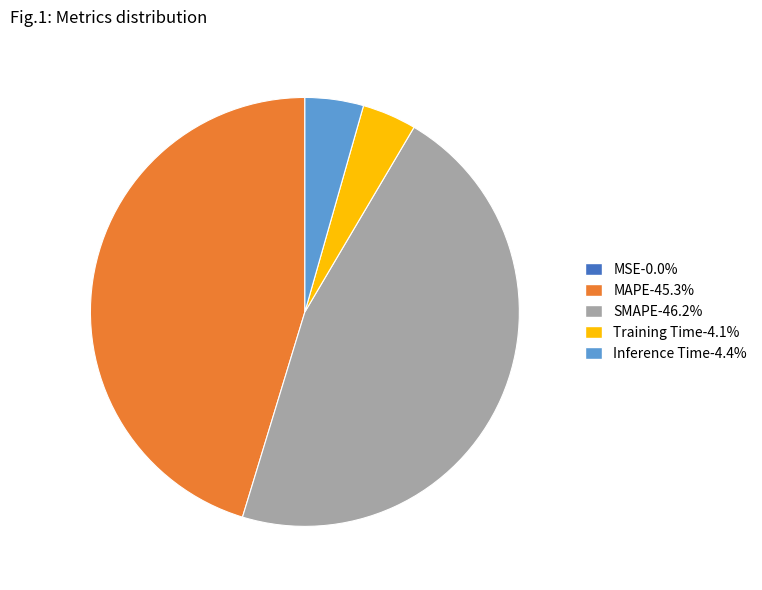

Which has a higher value, SMAPE or Training Time?

SMAPE